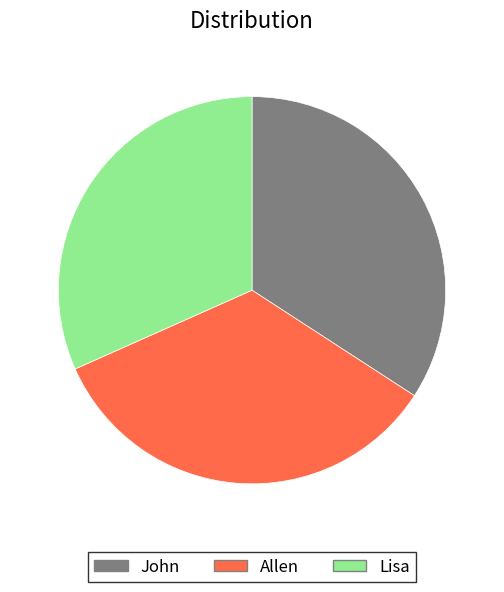

Is it true that Lisa is 32% of the pie?

True